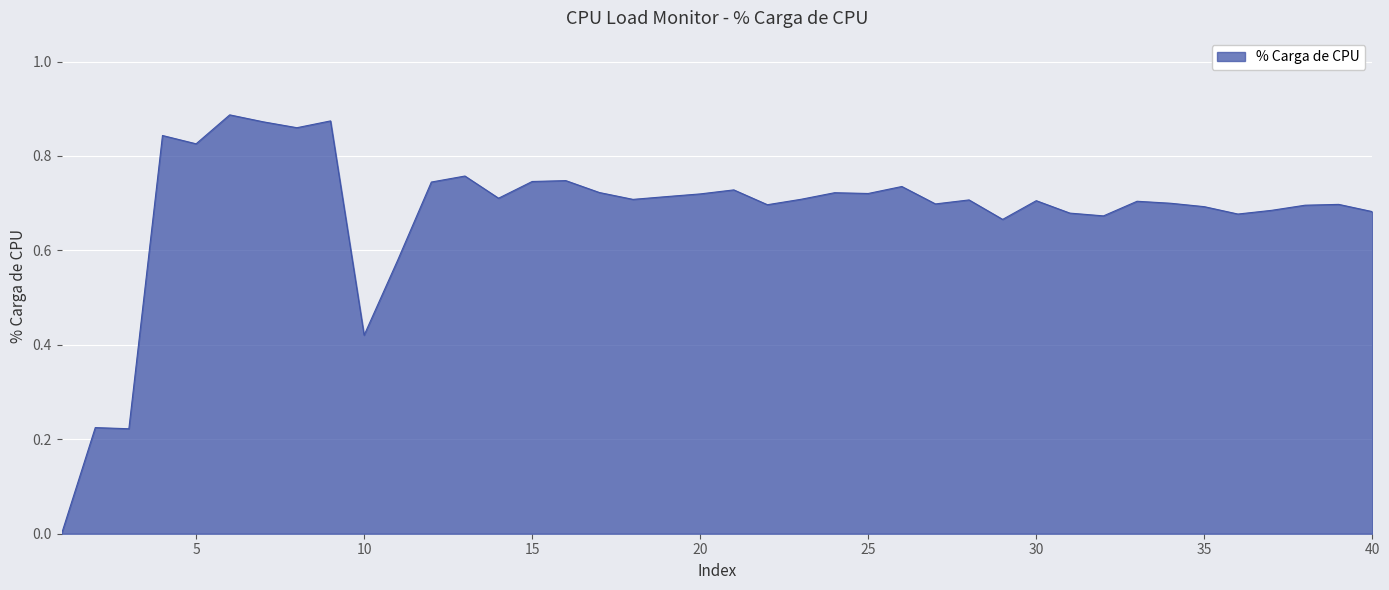

What is the value of the 26th point from the left?

0.7